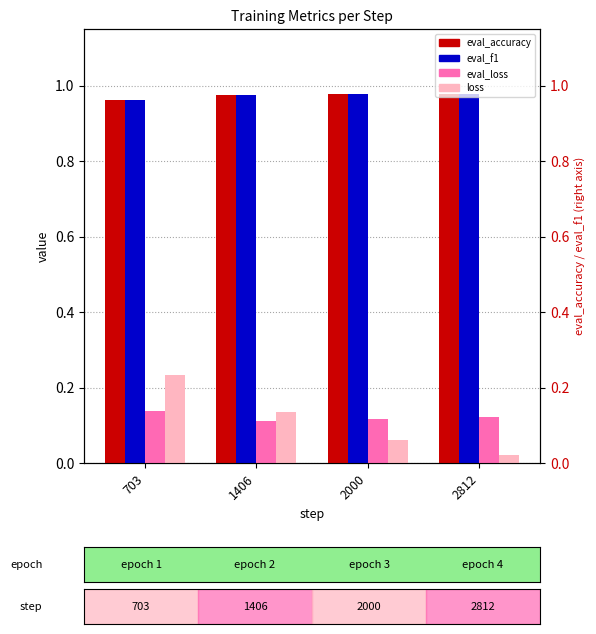

Which category has the highest value across all series?

2812